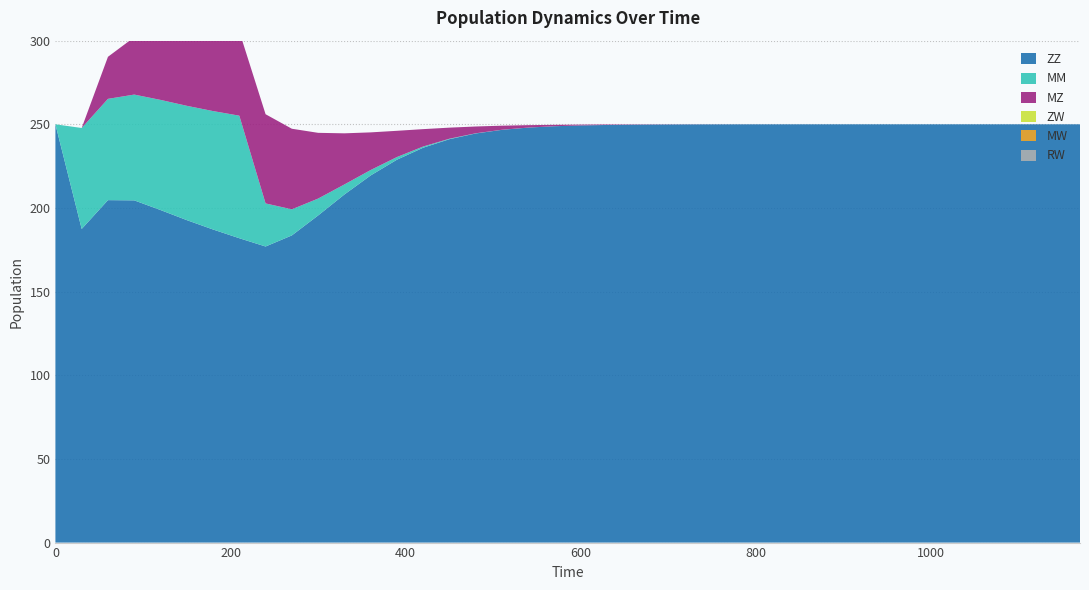

Reading left to right, extract all data points from this chart.

ZZ: 0=250.0	1=187.5	2=204.7	3=204.6	4=198.8	5=192.7	6=187.1	7=181.9	8=177.0	9=183.6	10=195.5	11=208.1	12=219.4	13=228.9	14=236.0	15=241.1	16=244.5	17=246.7	18=248.1	19=248.9	20=249.3	21=249.6	22=249.8	23=249.9	24=249.9	25=250.0	26=250.0	27=250.0	28=250.0	29=250.0	30=250.0	31=250.0	32=250.0	33=250.0	34=250.0	35=250.0	36=250.0	37=250.0	38=250.0	39=250.0
MM: 0=0.0	1=60.3	2=60.5	3=63.2	4=65.8	5=68.3	6=70.8	7=73.2	8=25.7	9=15.6	10=10.1	11=6.0	12=3.2	13=1.6	14=0.7	15=0.3	16=0.1	17=0.0	18=0.0	19=0.0	20=0.0	21=0.0	22=0.0	23=0.0	24=0.0	25=0.0	26=0.0	27=0.0	28=0.0	29=0.0	30=0.0	31=0.0	32=0.0	33=0.0	34=0.0	35=0.0	36=0.0	37=0.0	38=0.0	39=0.0
MZ: 0=0.0	1=0.0	2=25.1	3=34.3	4=39.6	5=43.7	6=47.2	7=50.4	8=53.3	9=48.2	10=39.3	11=30.6	12=22.5	13=15.7	14=10.4	15=6.6	16=4.1	17=2.4	18=1.4	19=0.8	20=0.5	21=0.3	22=0.2	23=0.1	24=0.1	25=0.0	26=0.0	27=0.0	28=0.0	29=0.0	30=0.0	31=0.0	32=0.0	33=0.0	34=0.0	35=0.0	36=0.0	37=0.0	38=0.0	39=0.0
ZW: 0=0.0	1=0.0	2=0.0	3=0.0	4=0.0	5=0.0	6=0.0	7=0.0	8=0.0	9=0.0	10=0.0	11=0.0	12=0.0	13=0.0	14=0.0	15=0.0	16=0.0	17=0.0	18=0.0	19=0.0	20=0.0	21=0.0	22=0.0	23=0.0	24=0.0	25=0.0	26=0.0	27=0.0	28=0.0	29=0.0	30=0.0	31=0.0	32=0.0	33=0.0	34=0.0	35=0.0	36=0.0	37=0.0	38=0.0	39=0.0
MW: 0=0.0	1=0.0	2=0.0	3=0.0	4=0.0	5=0.0	6=0.0	7=0.0	8=0.0	9=0.0	10=0.0	11=0.0	12=0.0	13=0.0	14=0.0	15=0.0	16=0.0	17=0.0	18=0.0	19=0.0	20=0.0	21=0.0	22=0.0	23=0.0	24=0.0	25=0.0	26=0.0	27=0.0	28=0.0	29=0.0	30=0.0	31=0.0	32=0.0	33=0.0	34=0.0	35=0.0	36=0.0	37=0.0	38=0.0	39=0.0
RW: 0=0.0	1=0.0	2=0.0	3=0.0	4=0.0	5=0.0	6=0.0	7=0.0	8=0.0	9=0.0	10=0.0	11=0.0	12=0.0	13=0.0	14=0.0	15=0.0	16=0.0	17=0.0	18=0.0	19=0.0	20=0.0	21=0.0	22=0.0	23=0.0	24=0.0	25=0.0	26=0.0	27=0.0	28=0.0	29=0.0	30=0.0	31=0.0	32=0.0	33=0.0	34=0.0	35=0.0	36=0.0	37=0.0	38=0.0	39=0.0